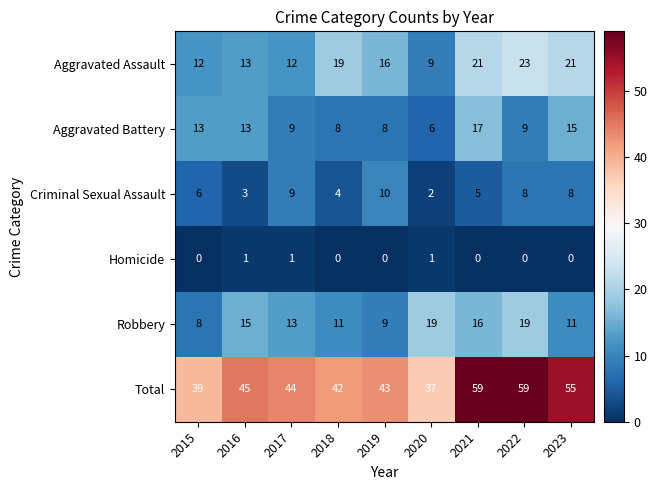

Which series has the largest total across all categories?

Total